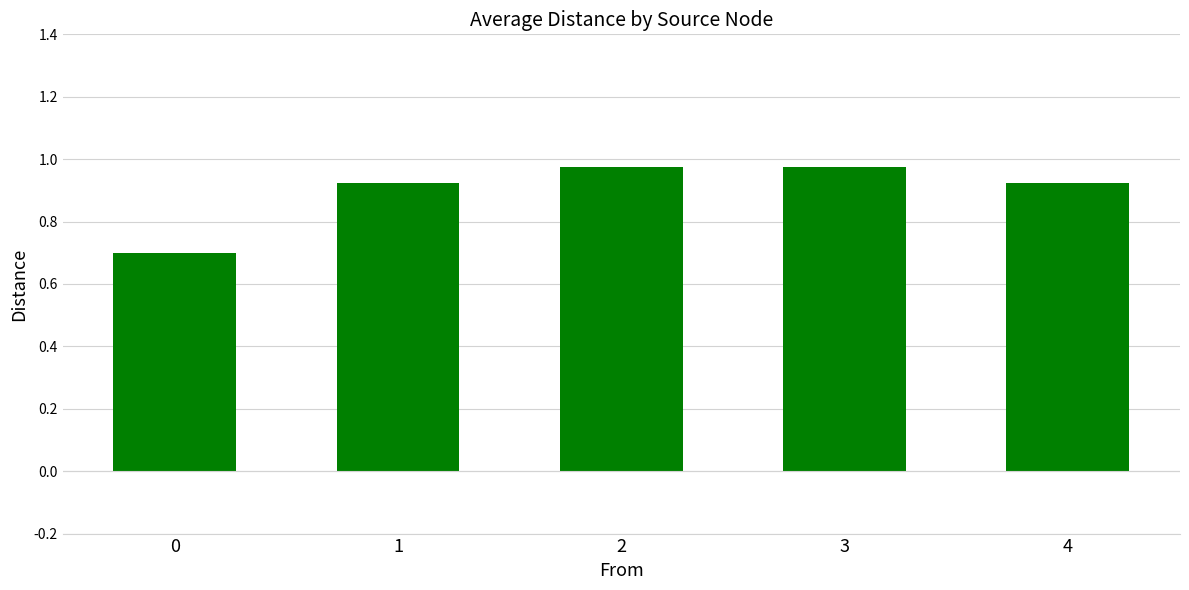

What is the difference between the maximum and minimum values?

0.3